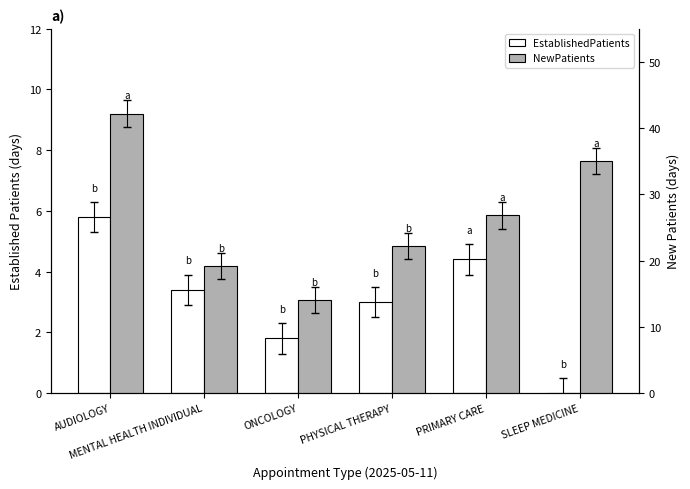

Which series has the largest total across all categories?

NewPatients